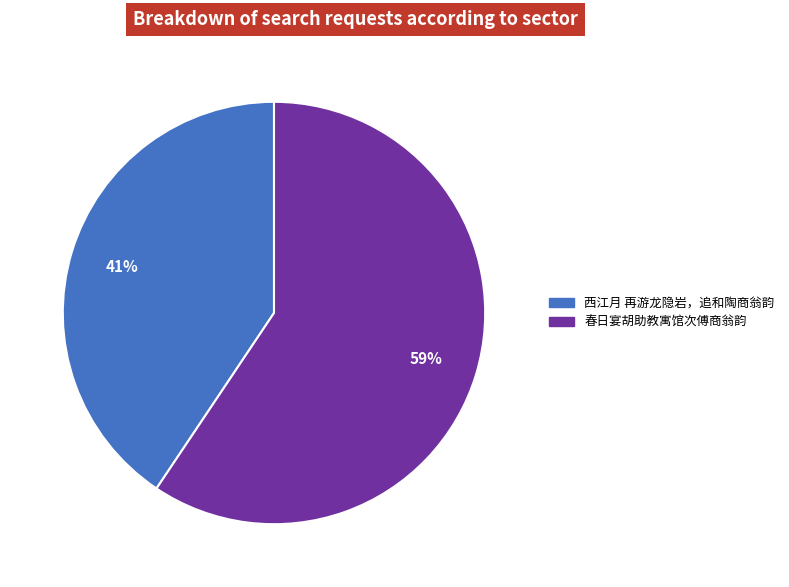

What is the smallest slice in the pie chart?

西江月 再游龙隐岩，追和陶商翁韵